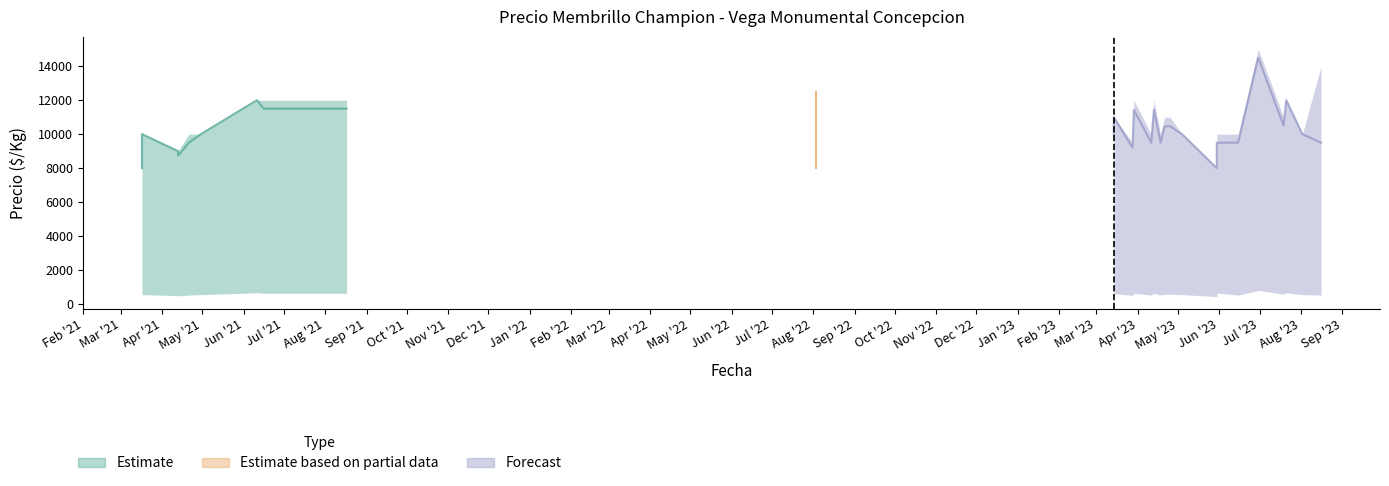

What is the label of the 4th point from the right?

2023-05-30